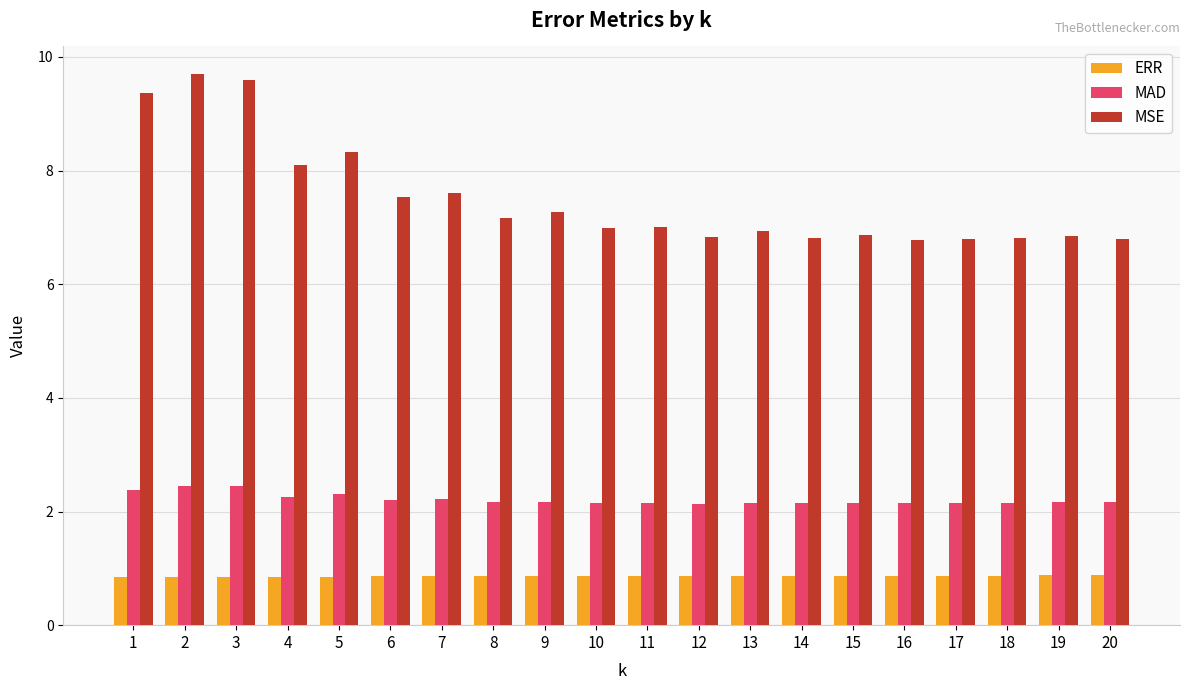

At which label is MSE closest to 8?

4